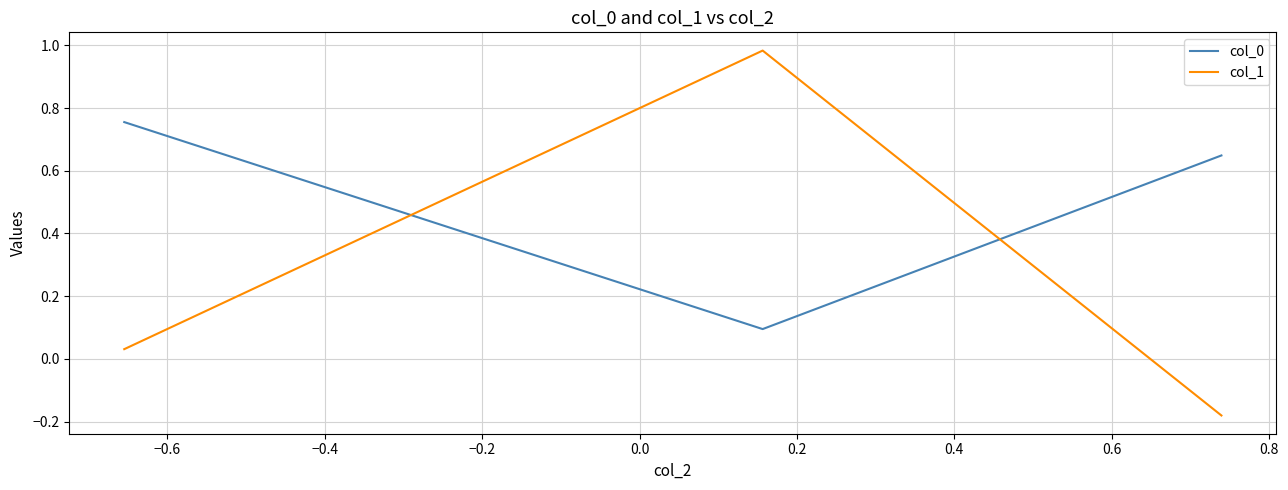

What is the lowest value of the col_0 series?

0.1